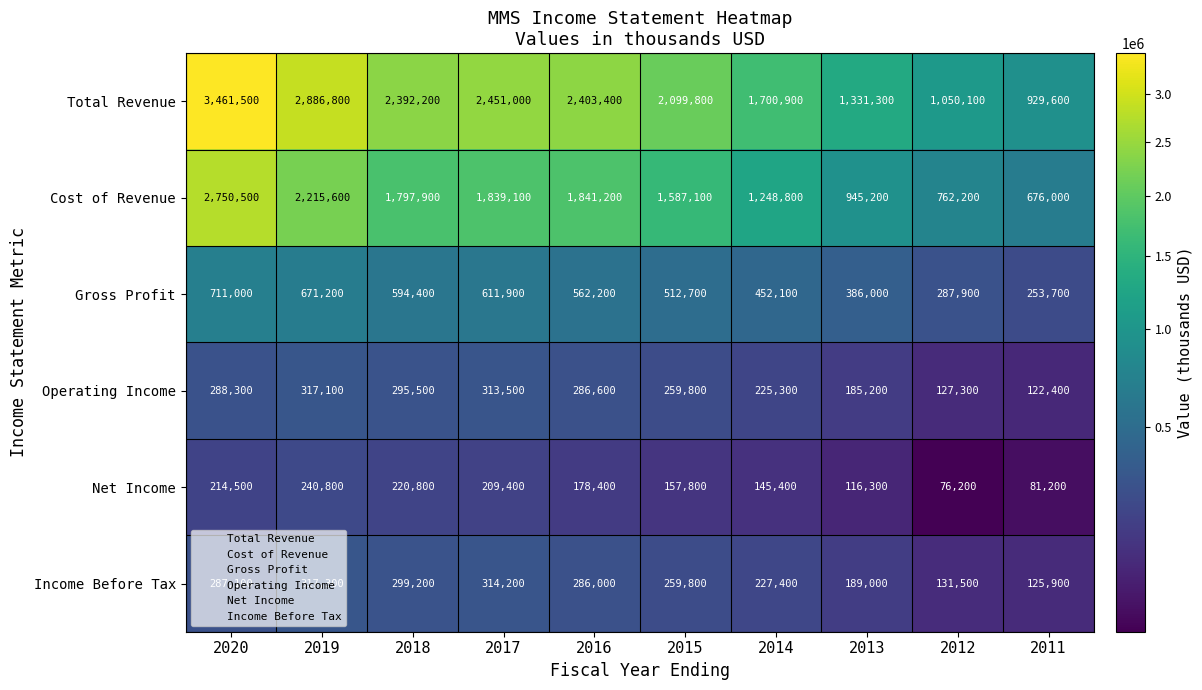

What is the smallest value displayed?

76200